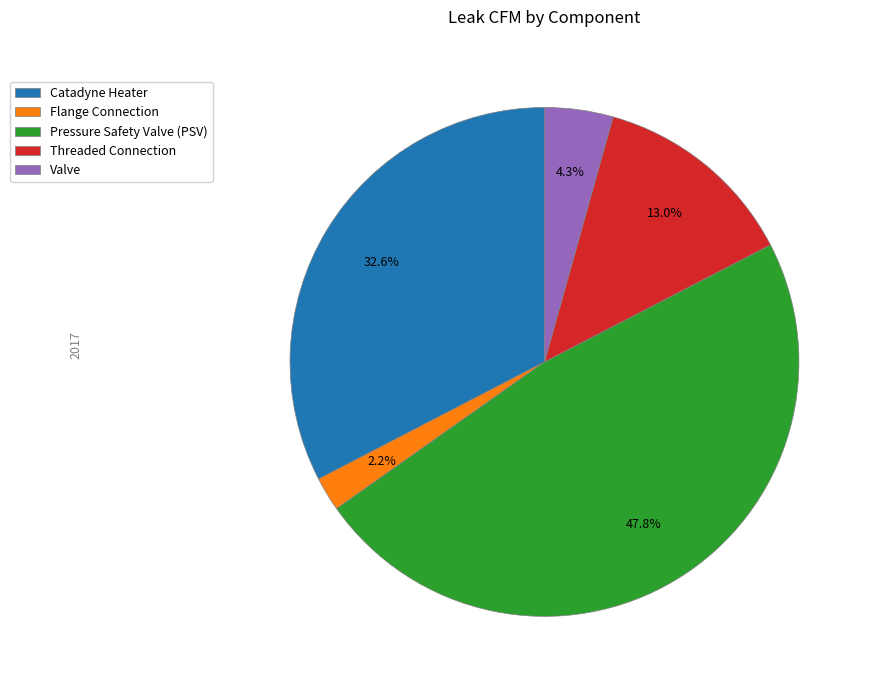

Is it true that Catadyne Heater is 25% of the pie?

False